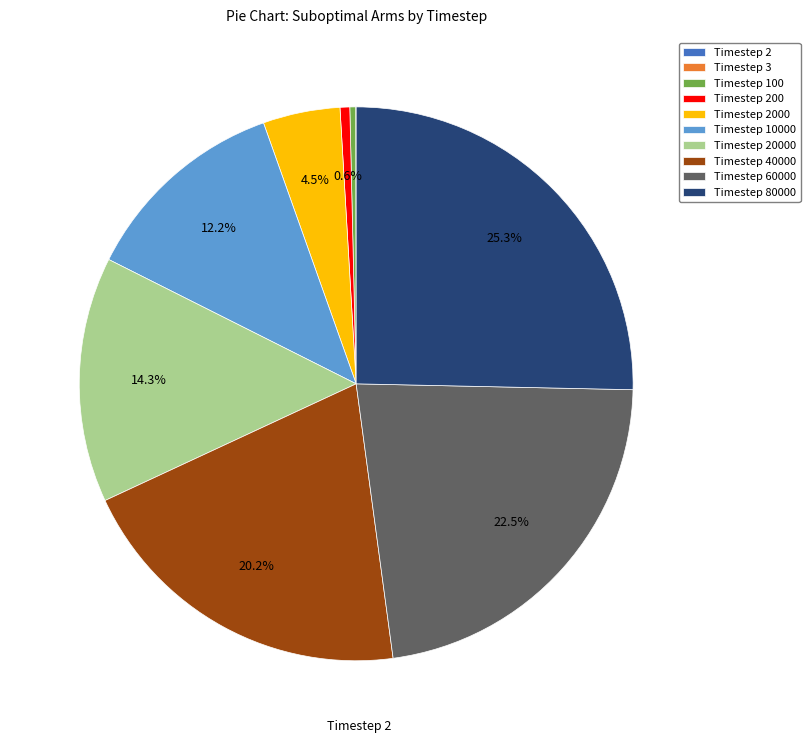

Does Timestep 40000 account for over 50% of the chart?

No